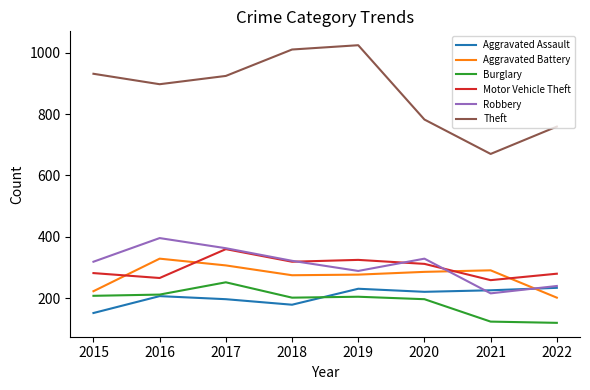

True or false: Theft and Aggravated Battery intersect in this chart.

False